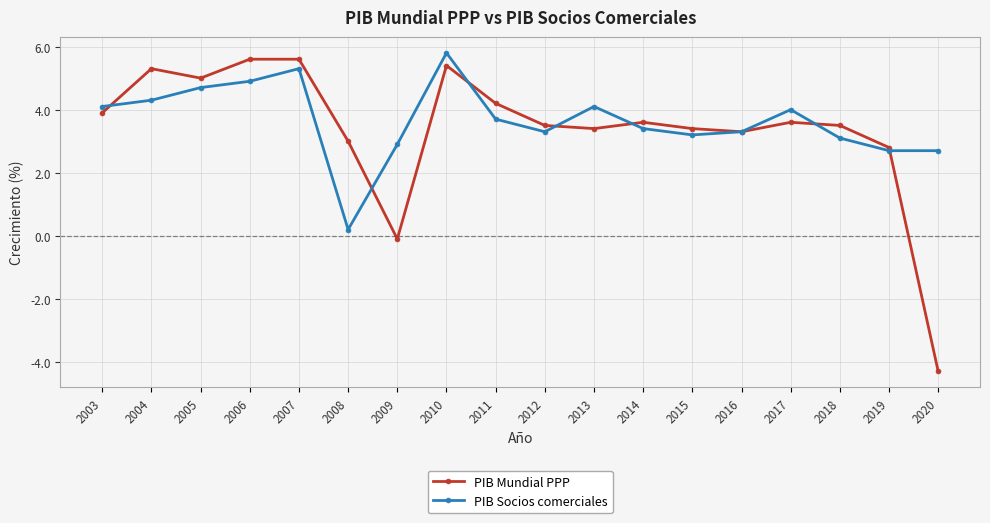

Is this an area chart (filled region under the line)?

No